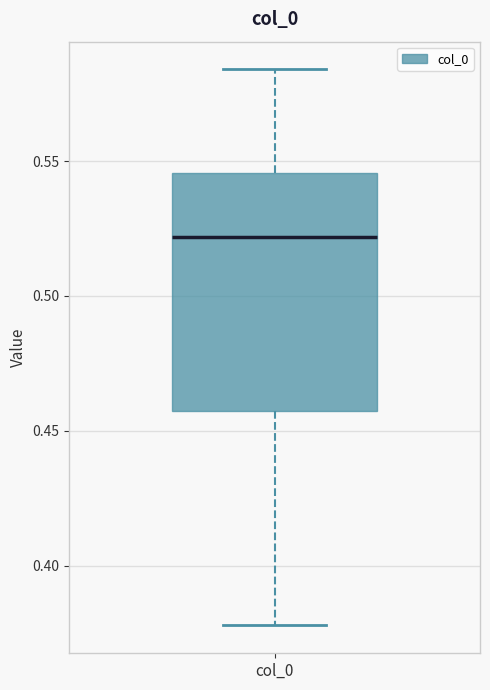

Read this box plot against the y-axis: the position of the median line, the range covered by the box, and the ends of both whiskers. The values are not printed on the chart, so give them approximately, as read against the axis.

median 0.520, box 0.455 to 0.545, whiskers 0.380 to 0.585